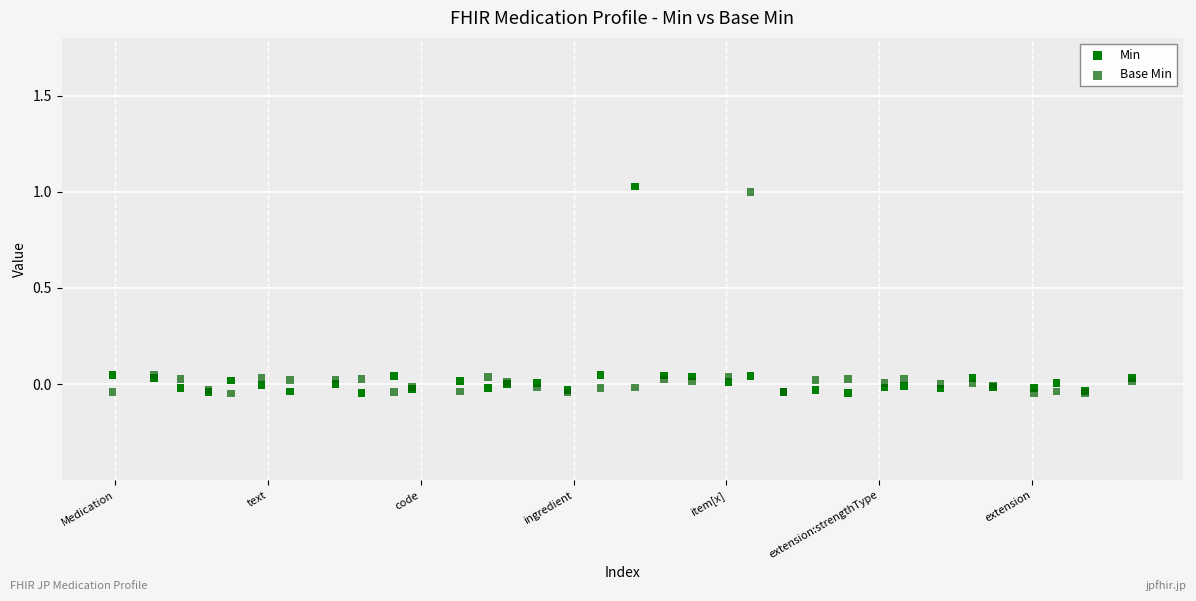

Which series contains the highest Y value?

Min